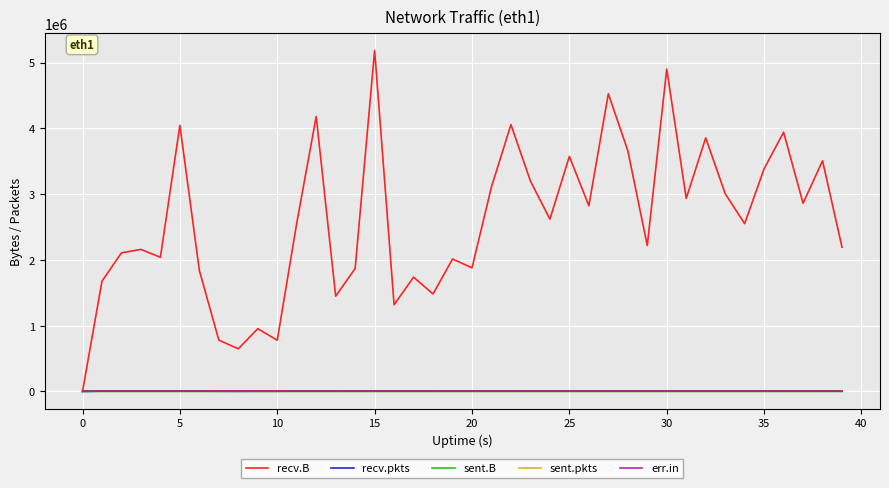

How many values in the recv.B series are below 2559062?

20